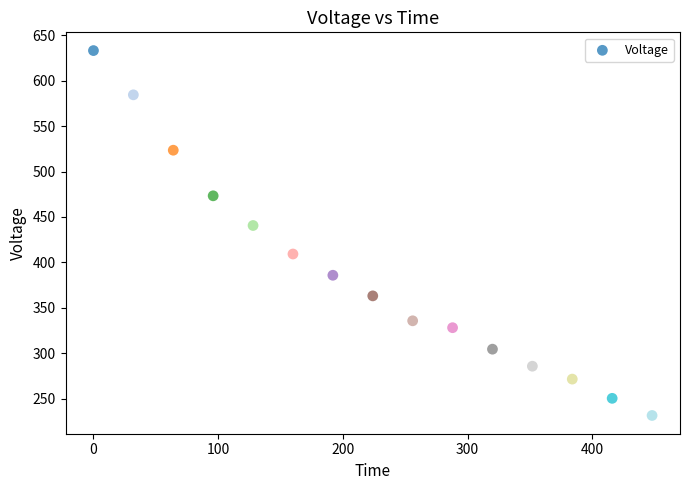

What Y value in the scatter plot is closest to 432?

440.6